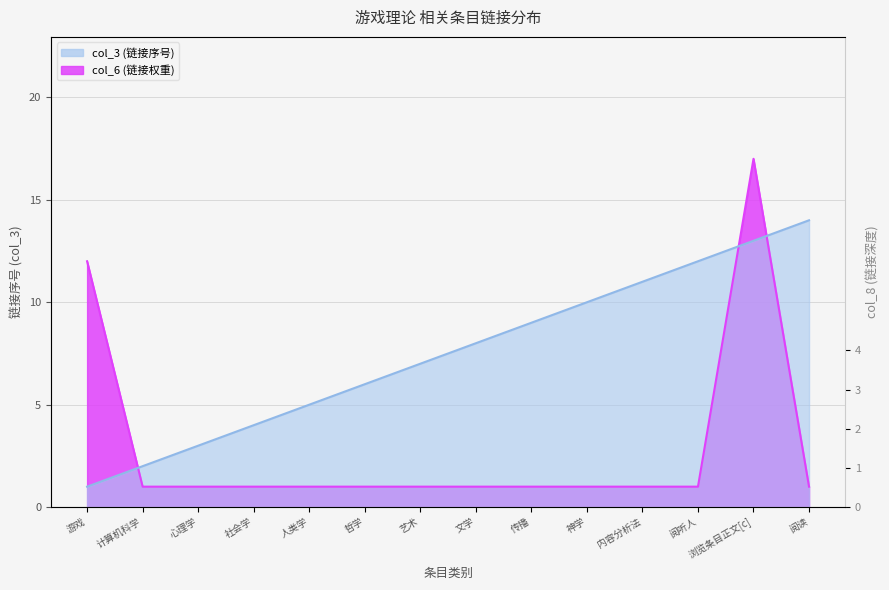

What is the smallest value displayed?

1